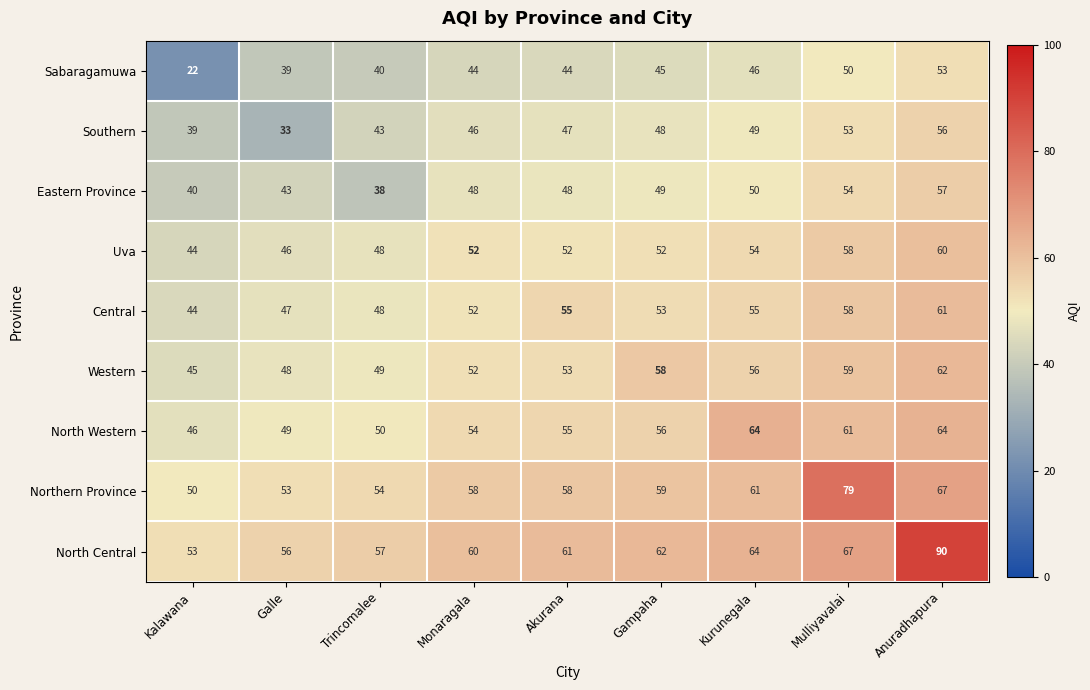

Which series changed the most between Akurana and Anuradhapura?

North Central